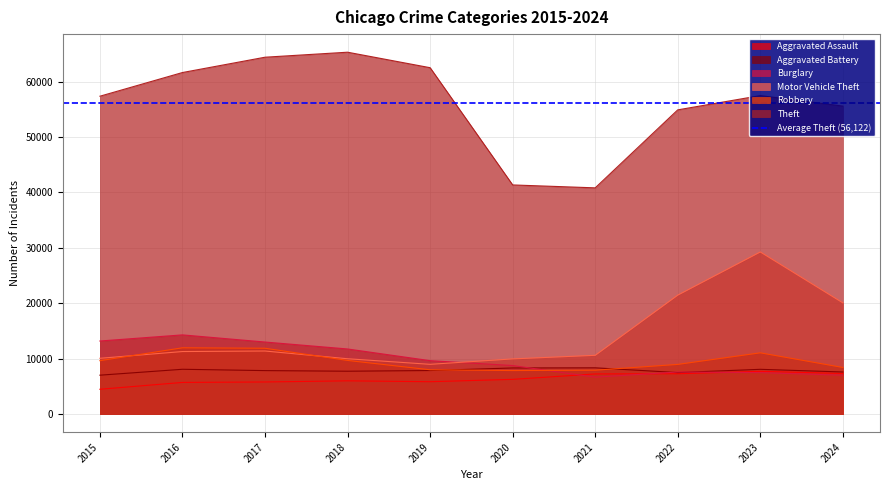

What is the difference between the maximum and second lowest values in the Theft series?

23947